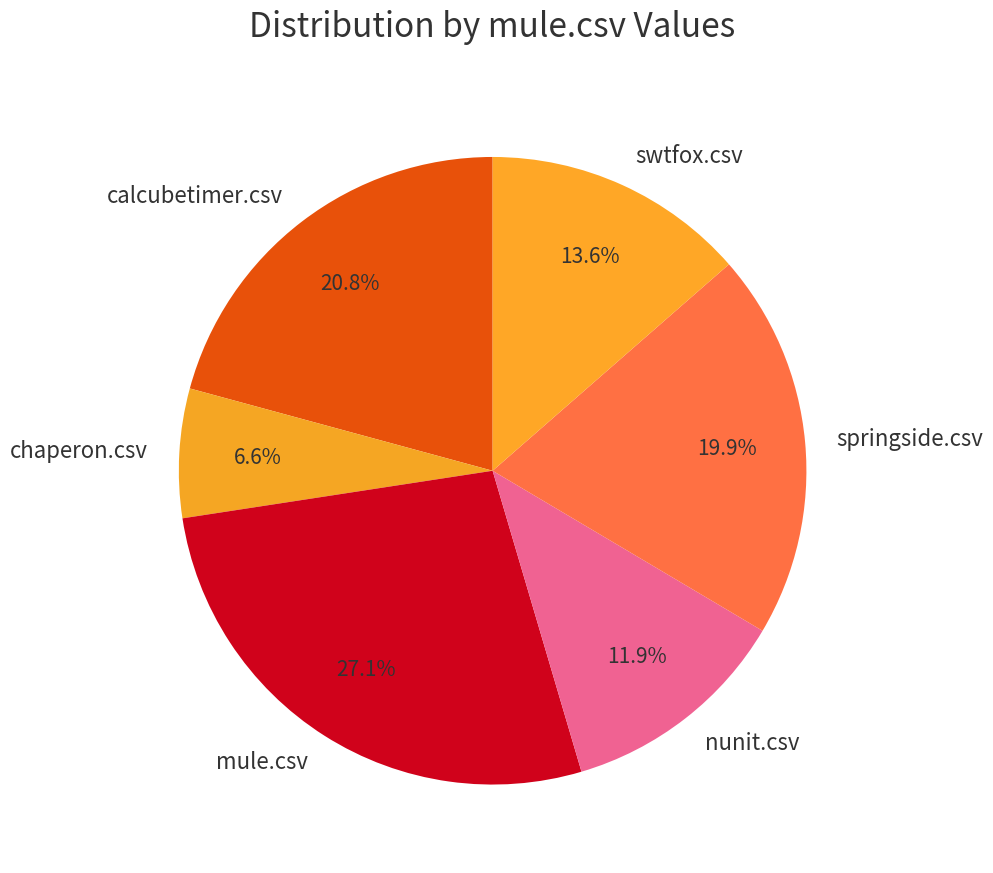

How many segments does this pie chart have?

6